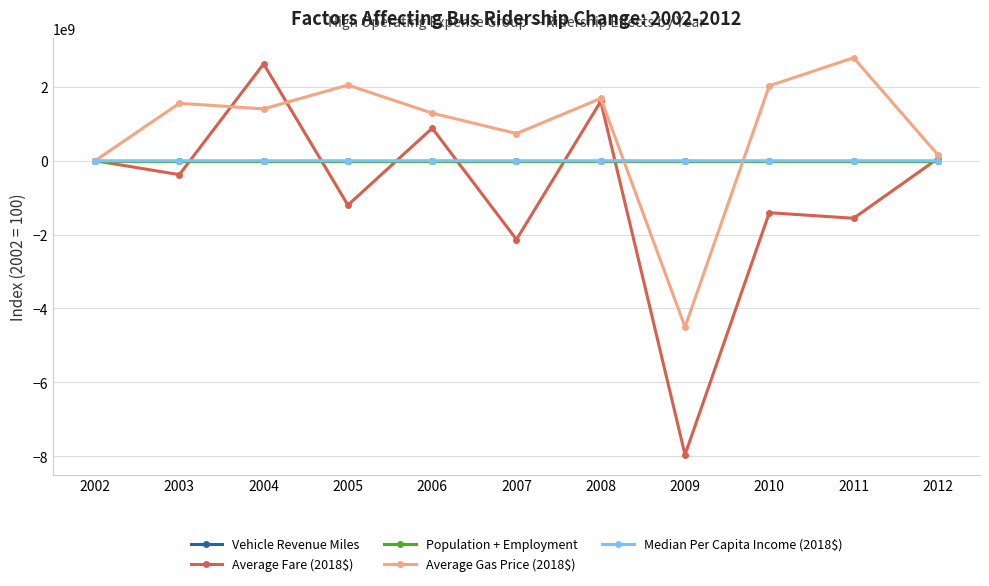

True or false: Average Fare (2018$) has more than 1 interior local peaks.

True